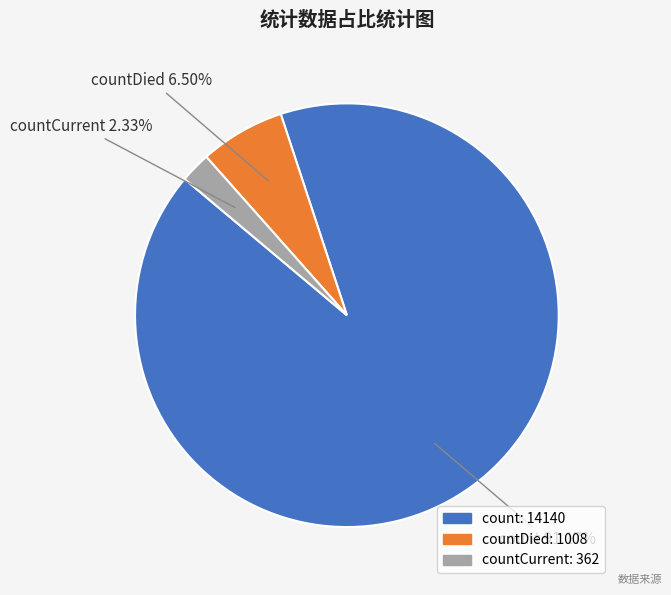

How many segments does this pie chart have?

3